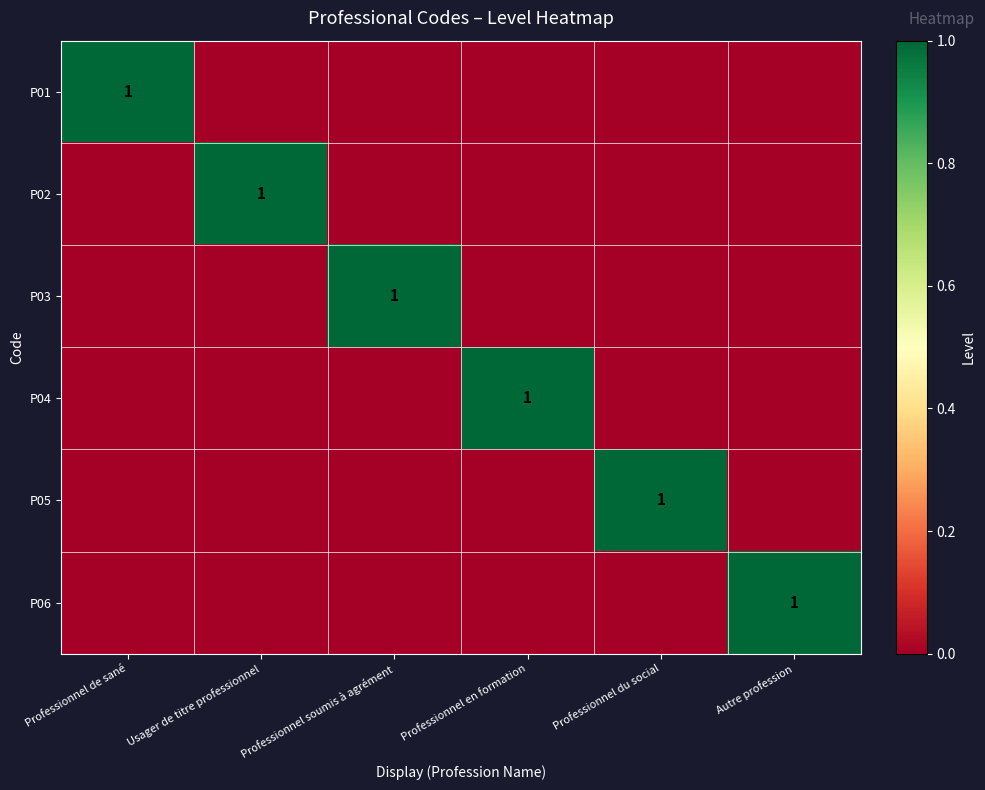

Count the number of categories in the chart.

6